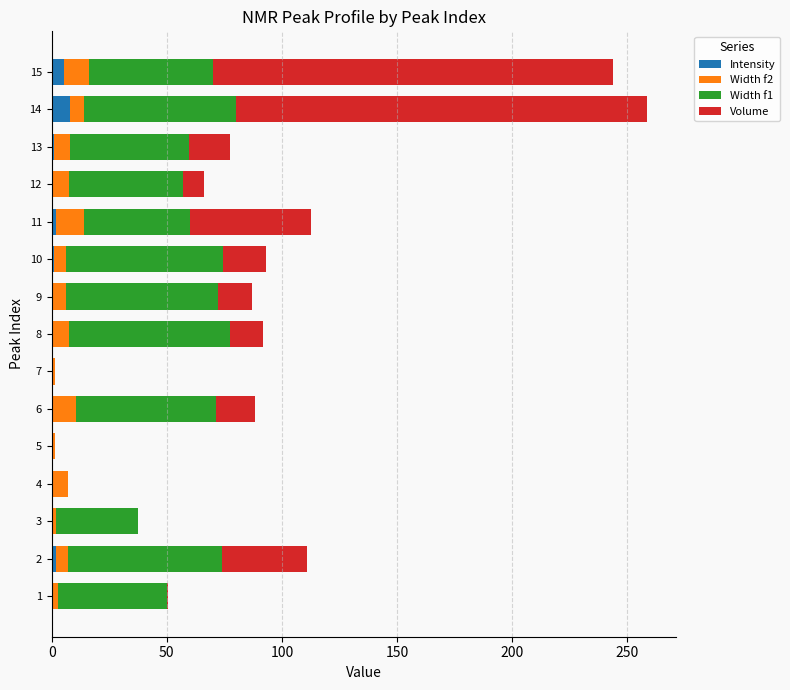

How many categories are shown in the chart?

15